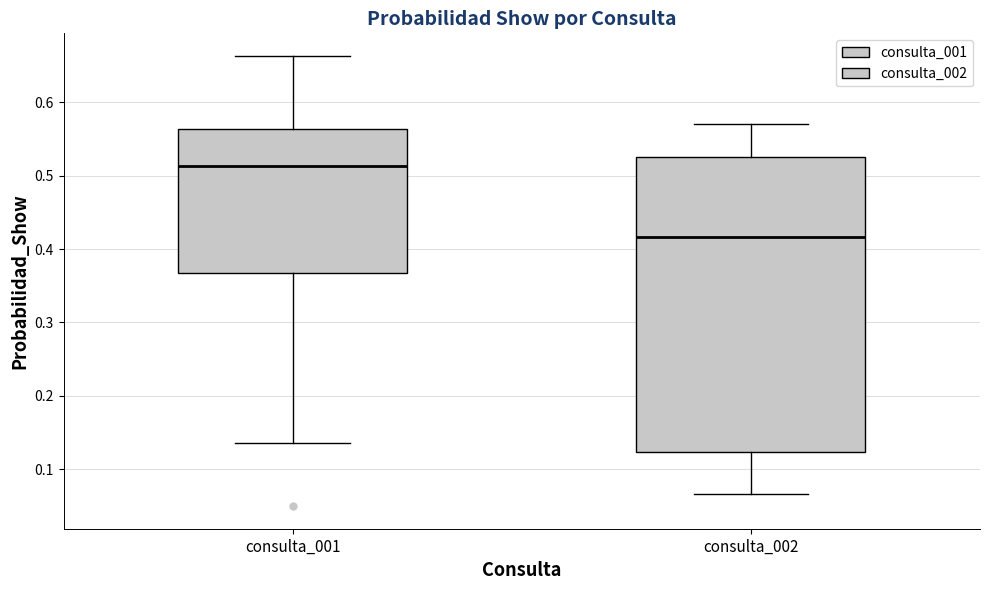

Reading left to right, transcribe this box plot: for each box, give where its median line is, the range the box spans, and where its two whiskers end, as read against the y-axis. The values are not printed on the chart, so give them approximately, as read against the axis.

consulta_001: median 0.51, box 0.37 to 0.56, whiskers 0.14 to 0.66
consulta_002: median 0.42, box 0.12 to 0.53, whiskers 0.07 to 0.57